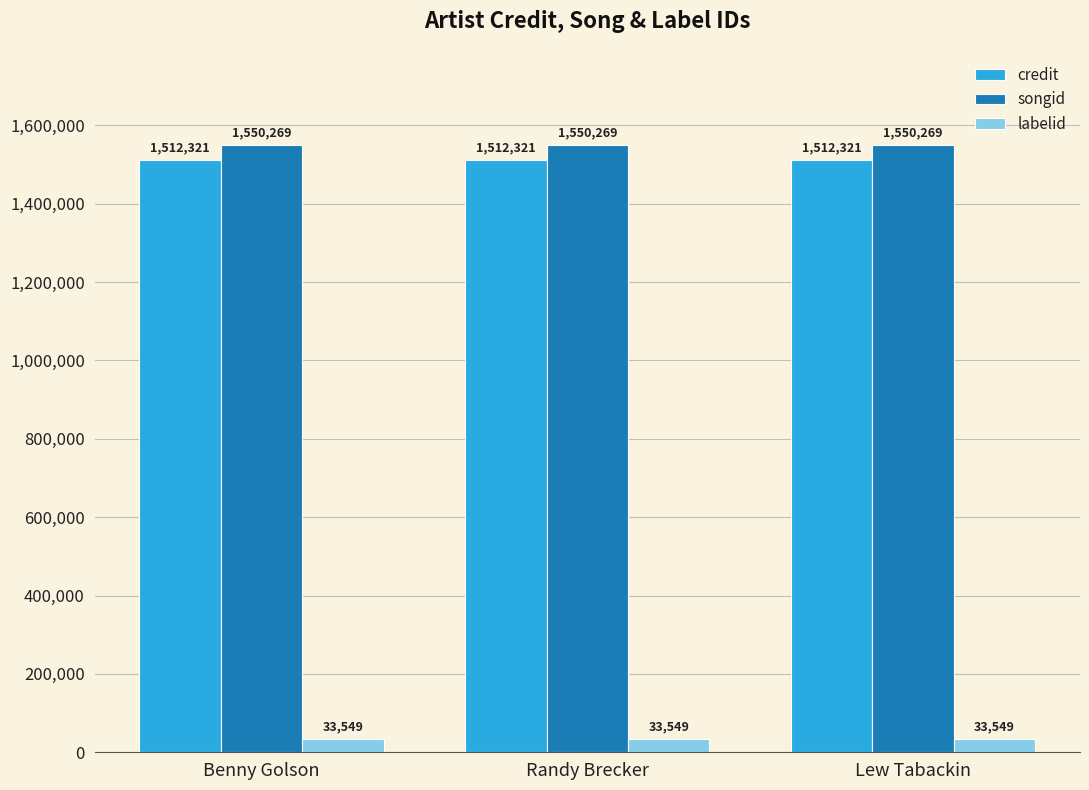

What is the label of the 2nd bar from the right?

Randy Brecker